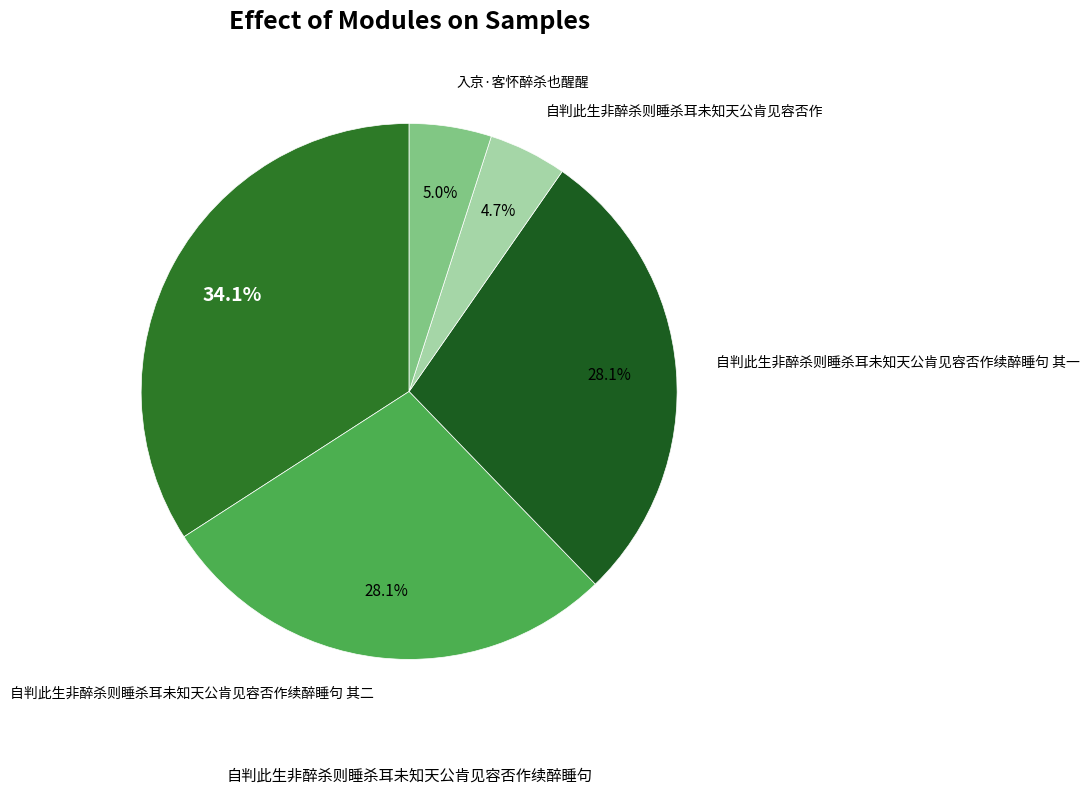

Count the number of slices in the pie.

5